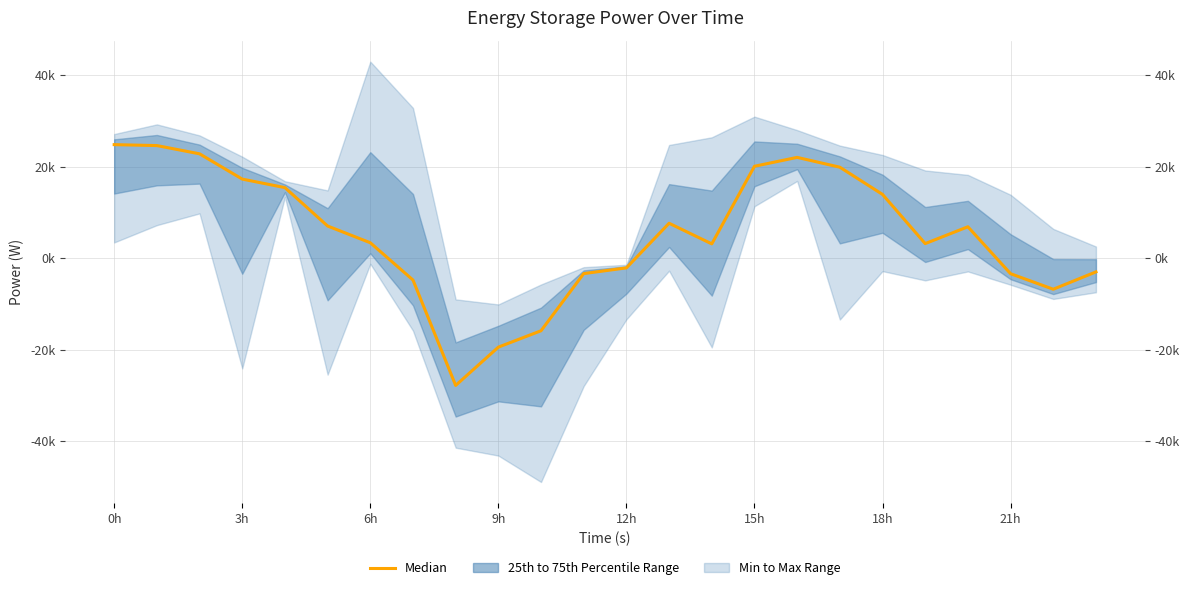

How many lines are shown in the chart?

1